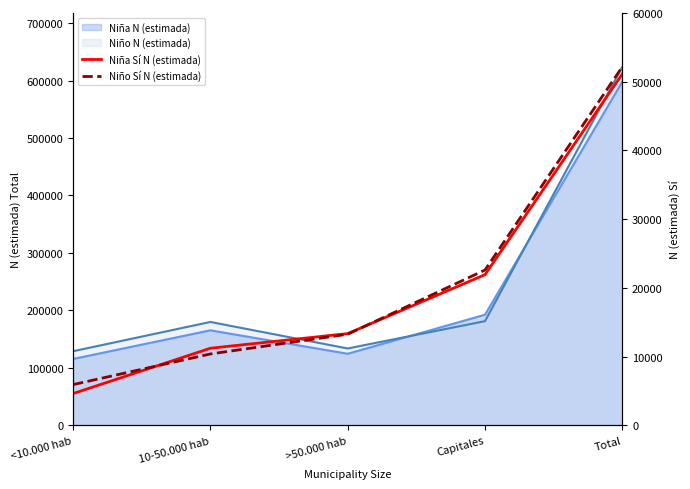

Does the chart have visible grid lines?

No